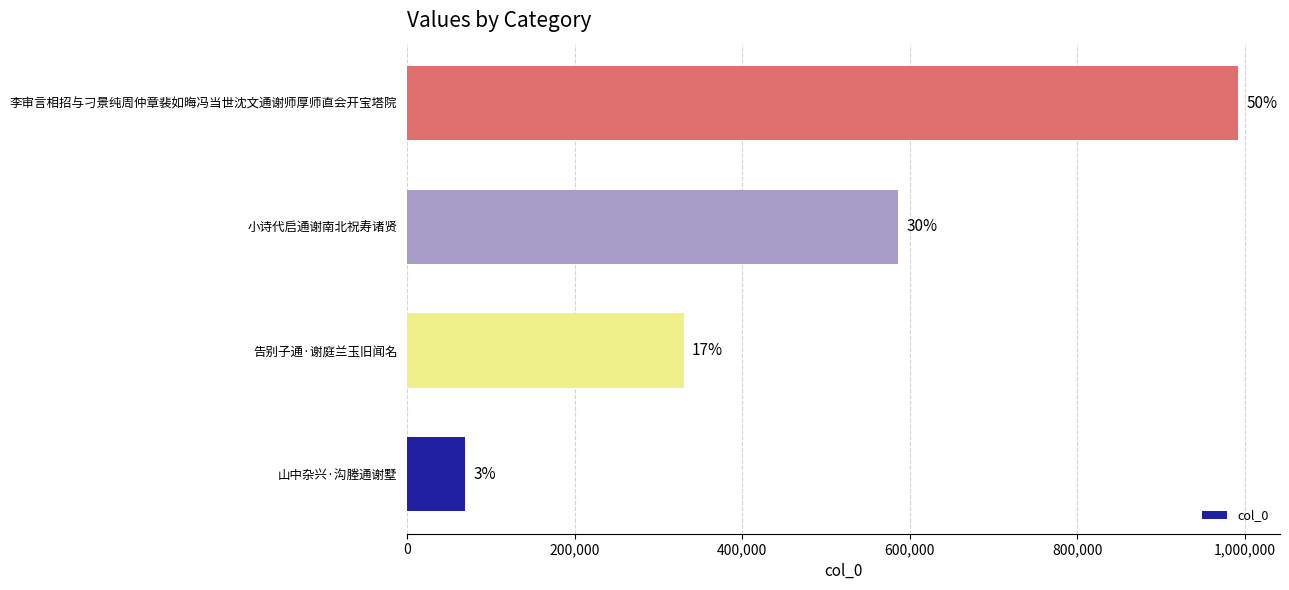

How many bars are there in total?

4